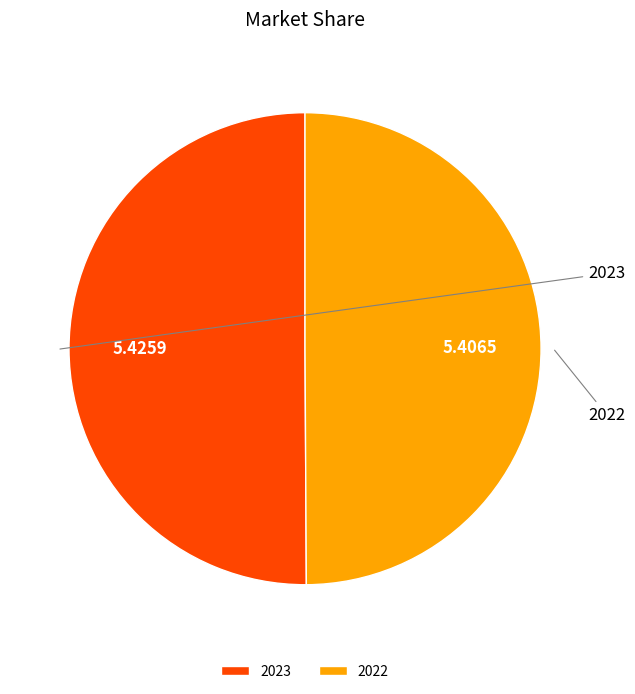

The 2022 slice represents 50% of the pie. True or false?

True